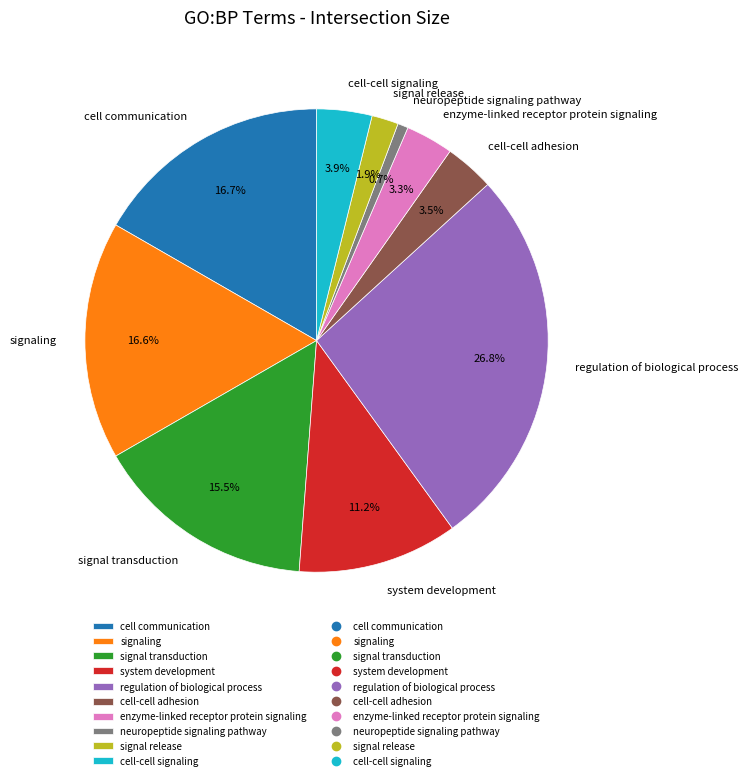

Combined, what portion of the pie is signaling and signal release?

18.5%